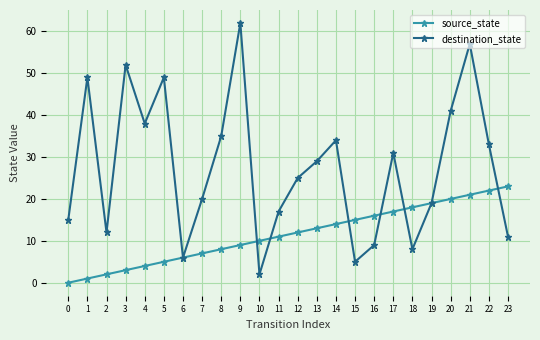

At which category is the sum across all series the highest?

21